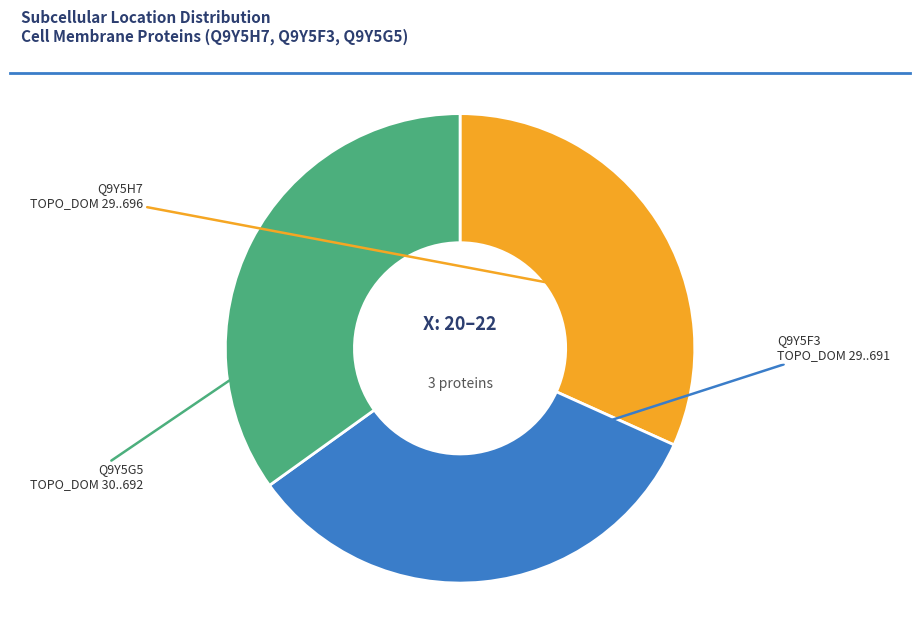

To the nearest percent, what is the average slice percentage?

33%